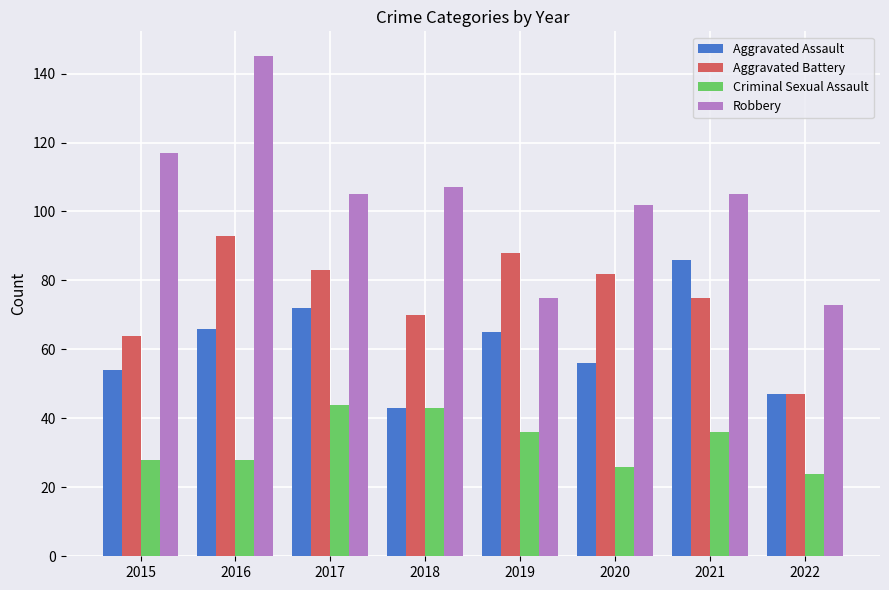

Which series has the largest total across all categories?

Robbery